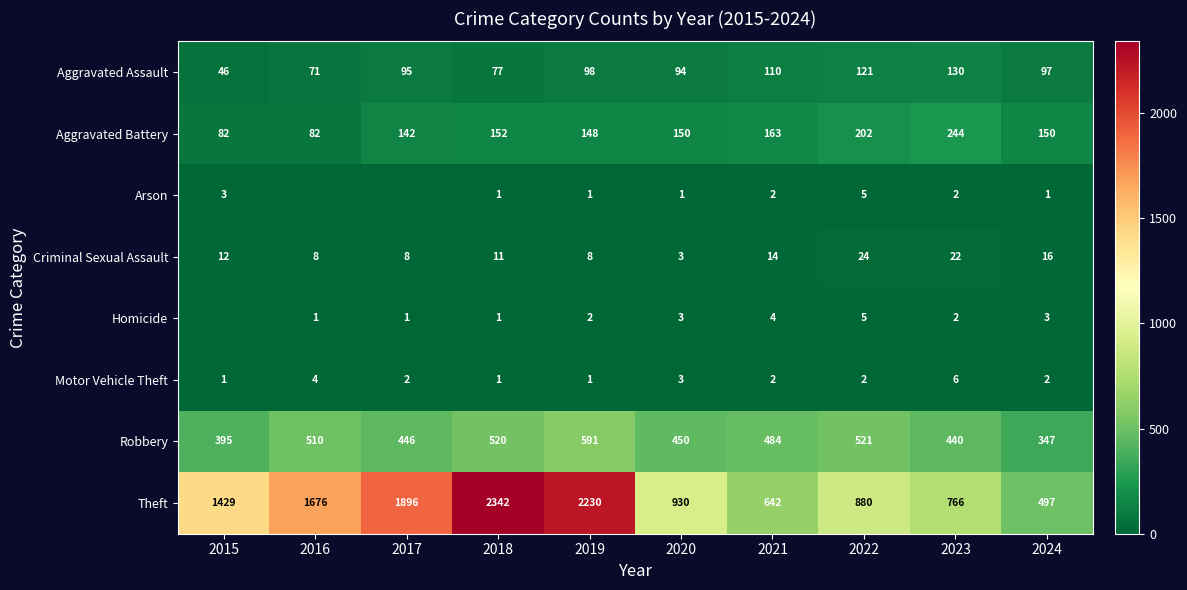

How many data points in Robbery are less than 484?

5